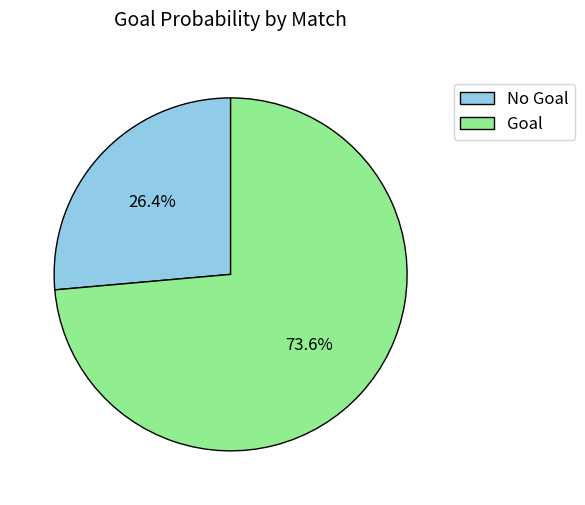

Which category has the smallest portion of the pie?

No Goal